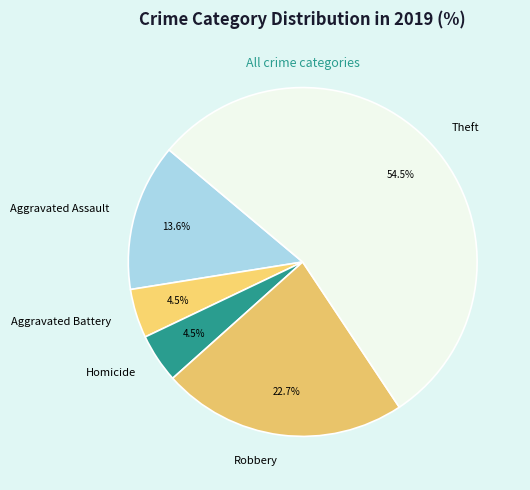

Which category has the biggest portion of the pie?

Theft